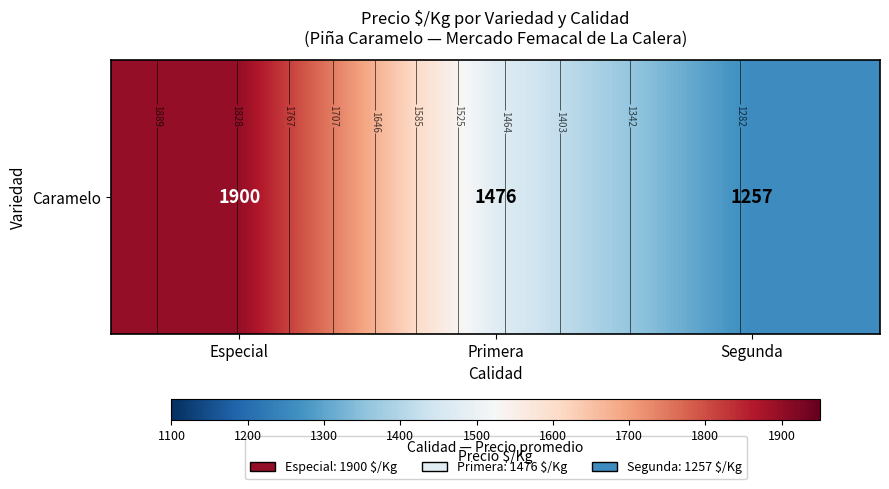

At which label does the data first exceed 1476?

Especial